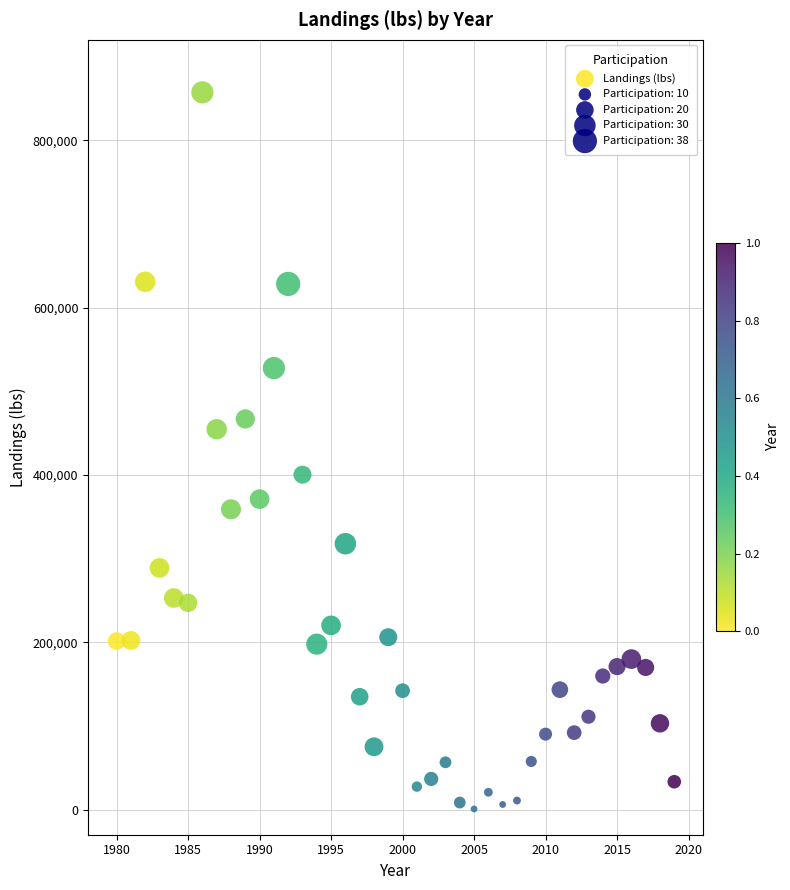

What is the range of X values (max minus min)?

39.0